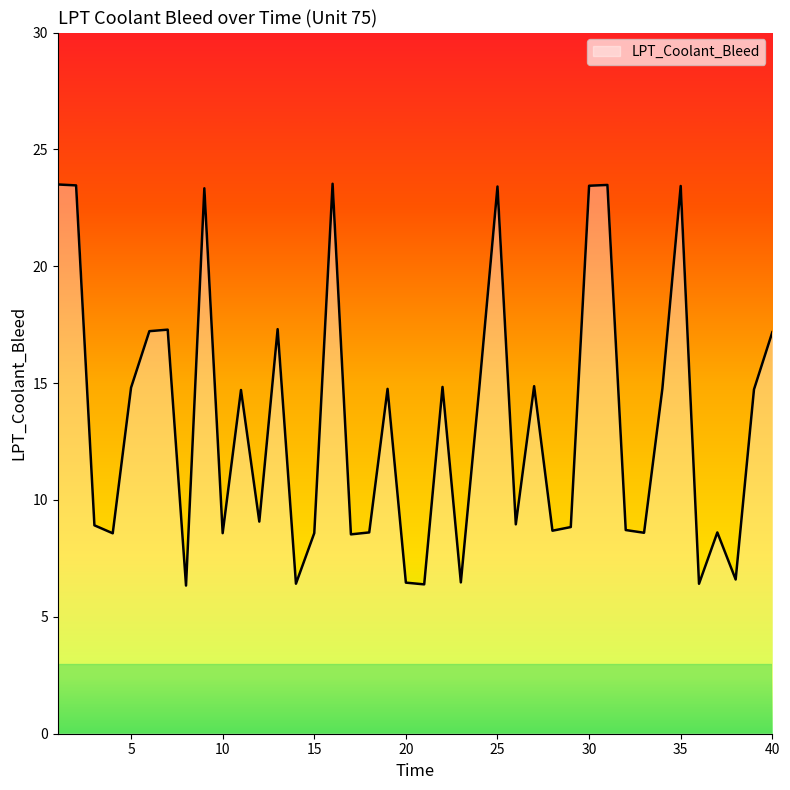

How many distinct data groups are displayed?

1